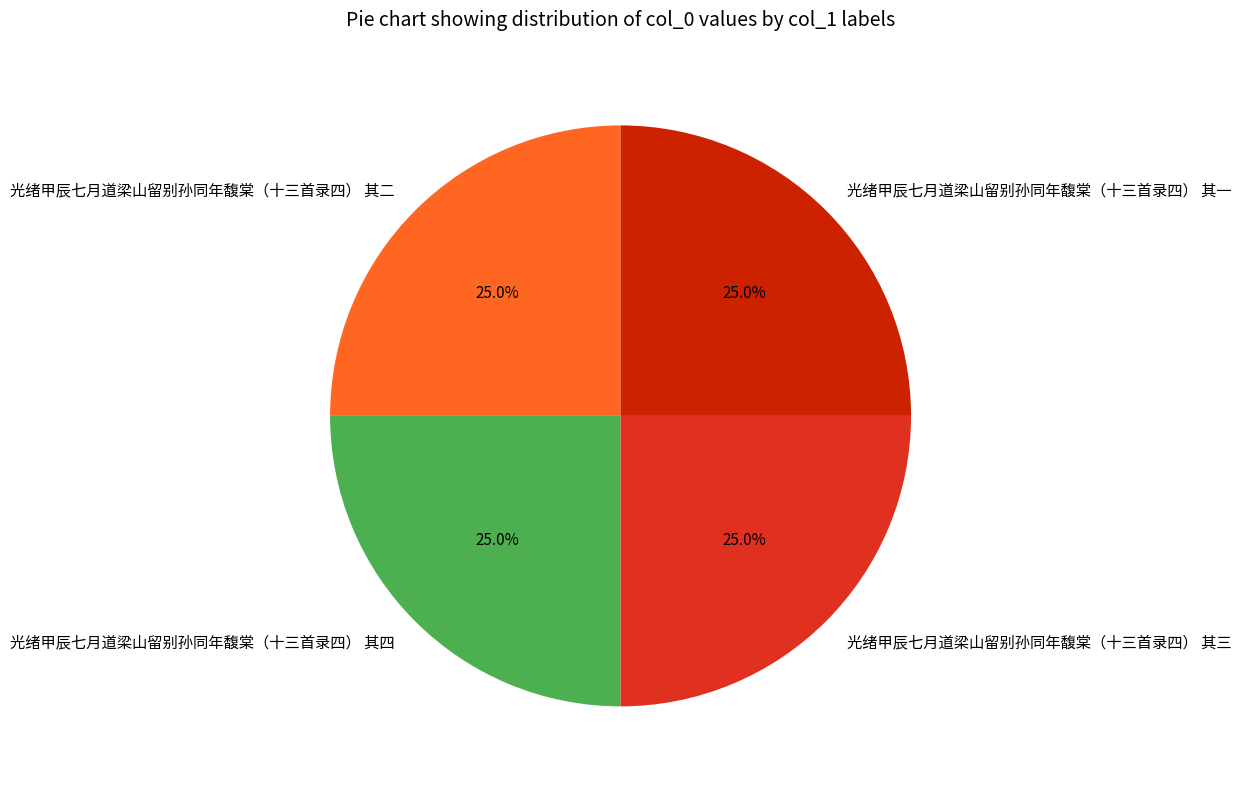

True or false: 光绪甲辰七月道梁山留别孙同年馥棠（十三首录四） 其二 accounts for 36% of the total.

False